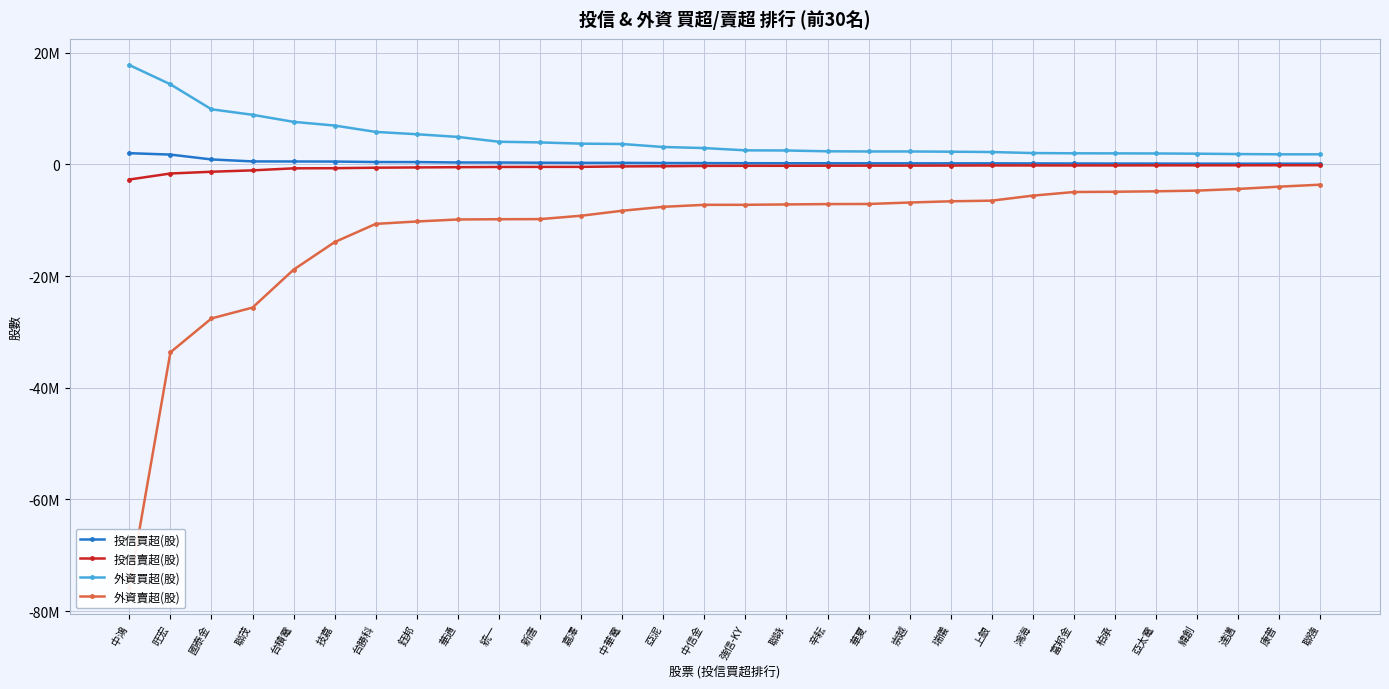

At which label does 外資買超(股) reach its peak?

中鴻